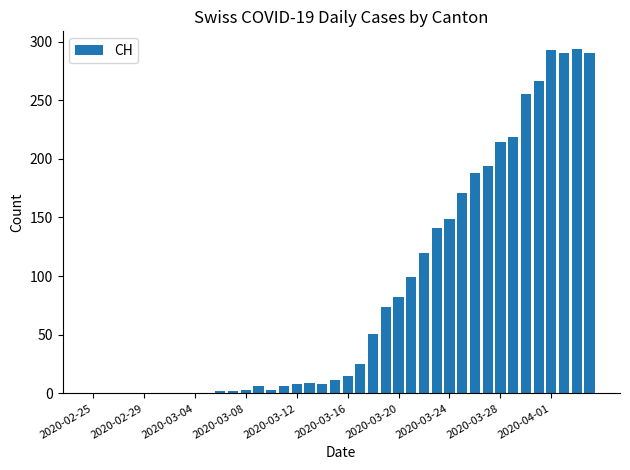

What is the greatest value displayed?

294